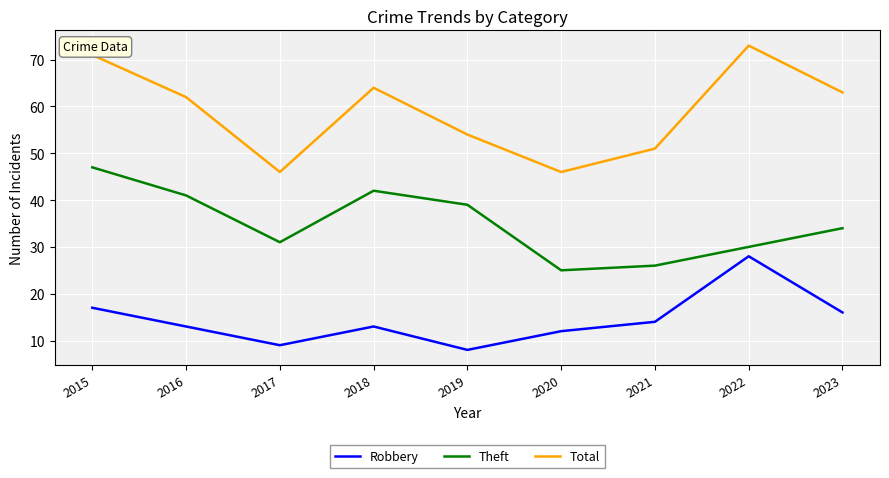

What is the sum of the Total values at 2020 and 2021?

97